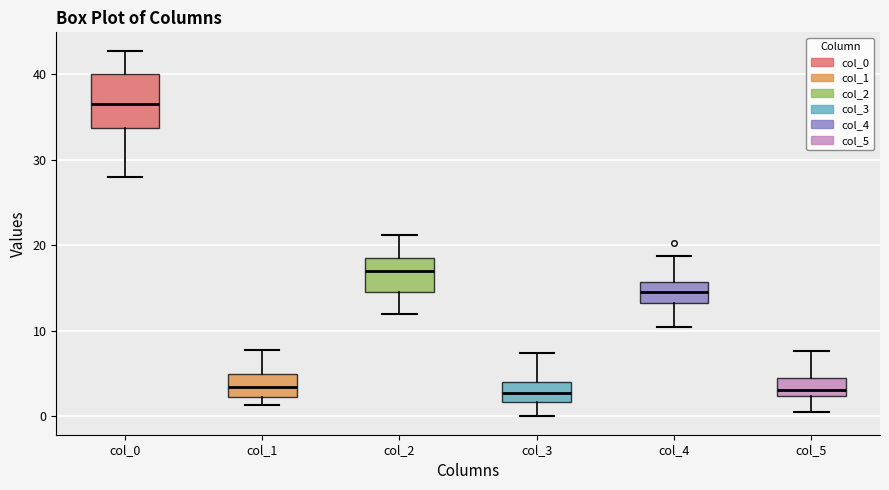

Where does the upper whisker of the box for col_1 end on the y-axis? The values are not printed on the chart, so give them approximately, as read against the axis.

8